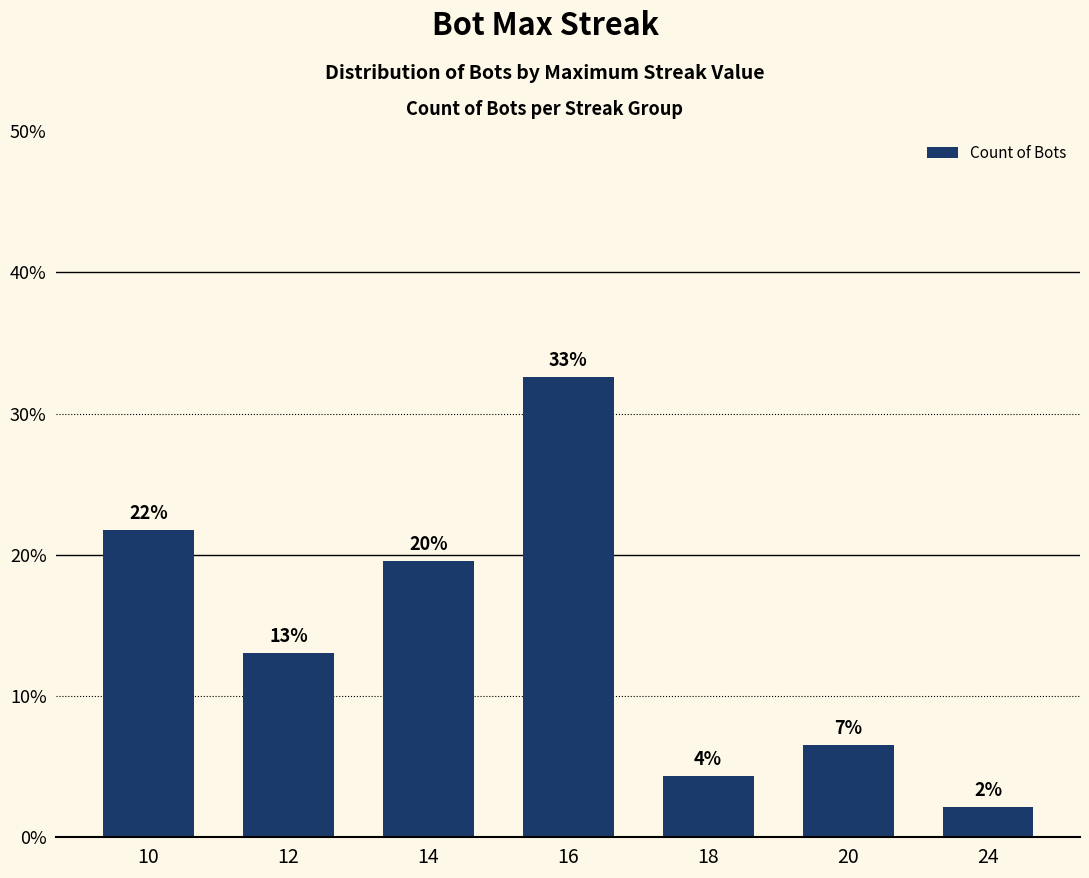

What is the greatest value displayed?

32.6